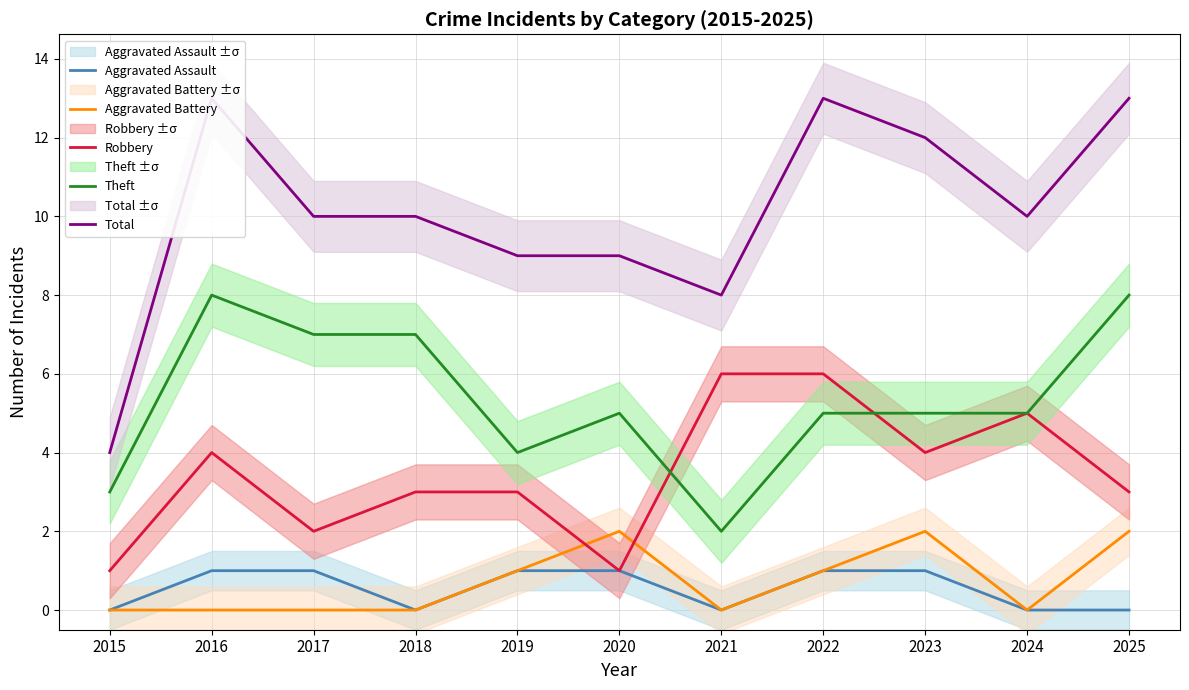

Count the number of data series in this chart.

5